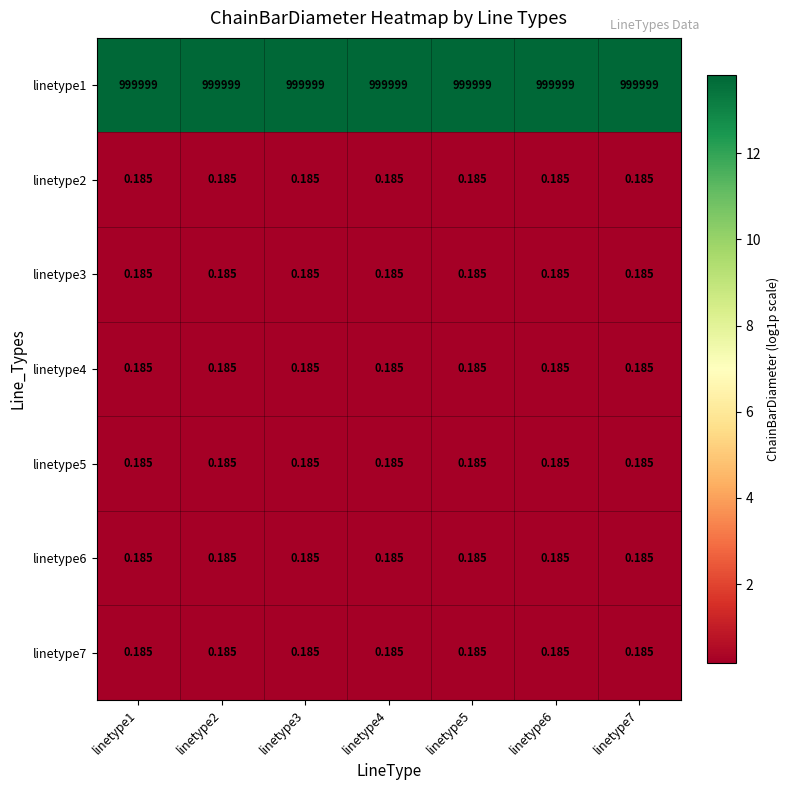

How many categories are shown in the chart?

7